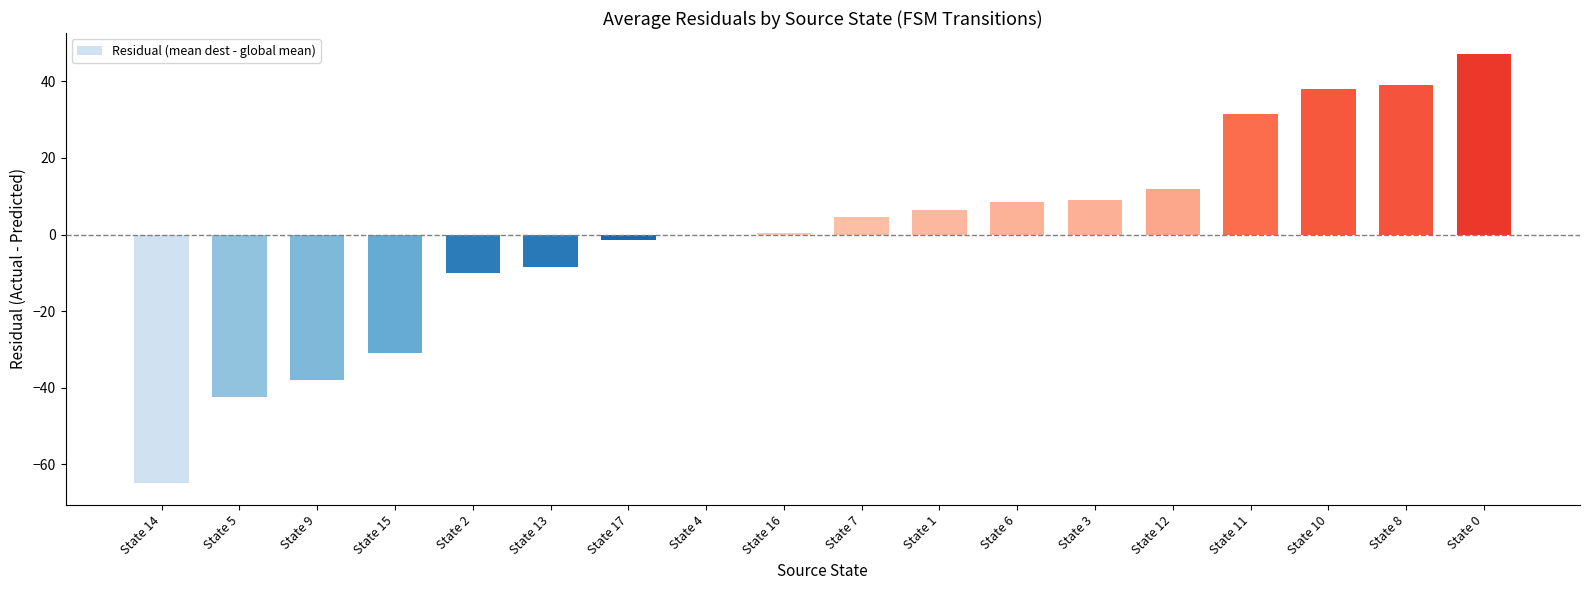

How many distinct data groups are displayed?

1